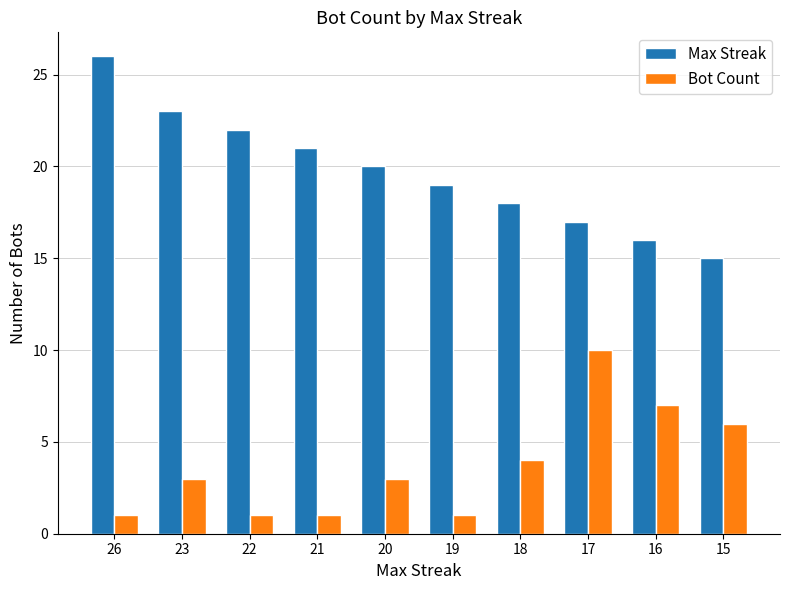

The value of Max Streak at 26 is 26. True or false?

True